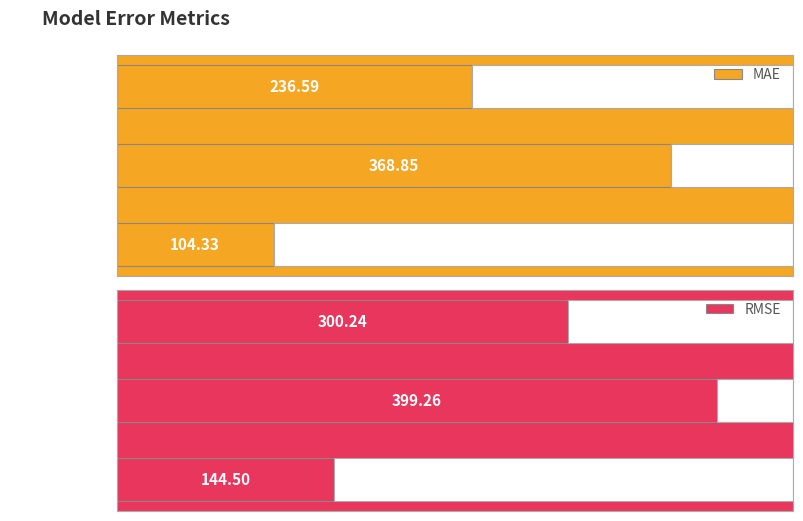

List the series in order of their peak value, highest first.

RMSE, MAE